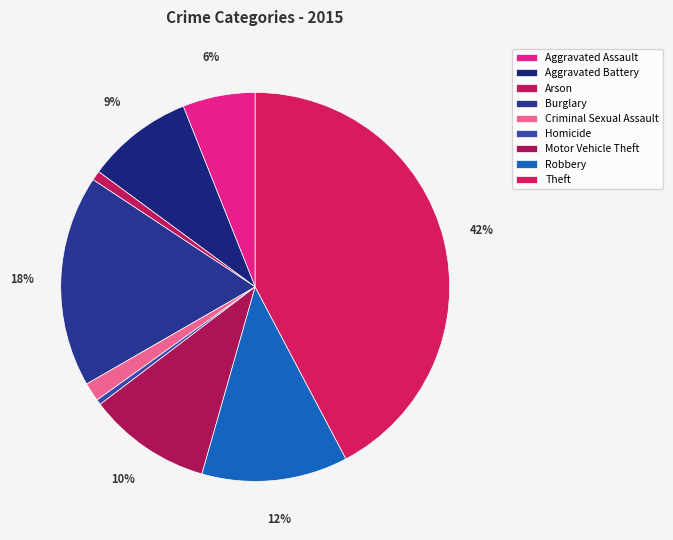

What percentage is the Theft slice, to the nearest percent?

42%